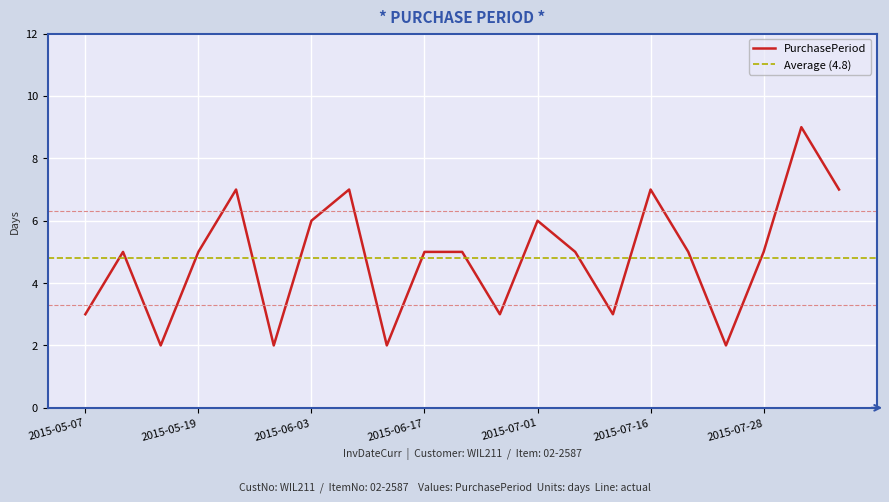

What is the label of the 7th point from the left?

2015-06-03